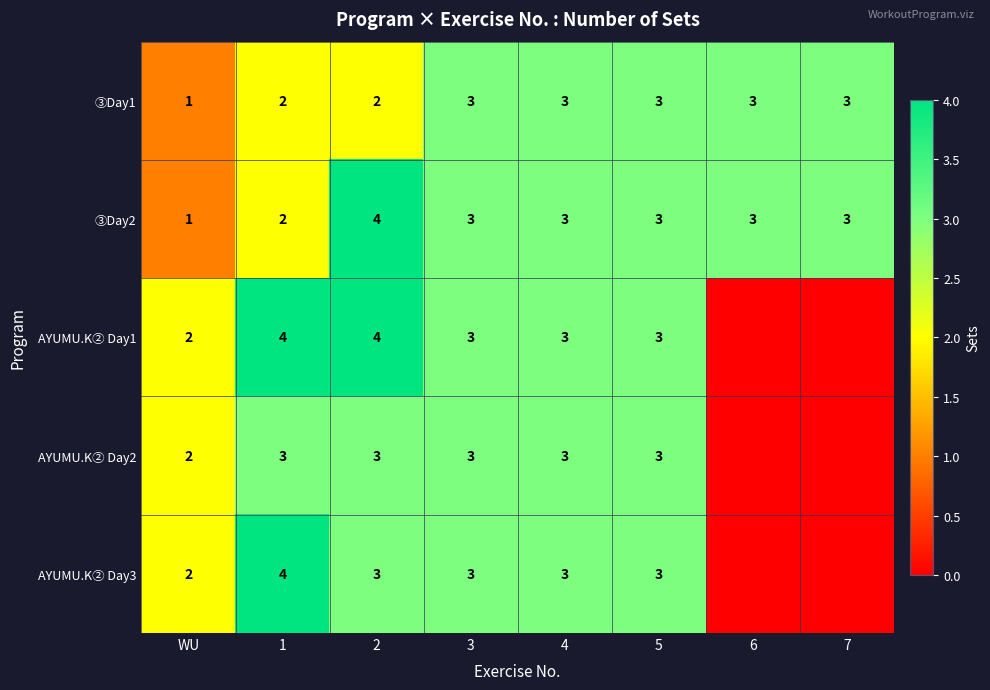

What is the difference between the highest and lowest values at 6?

3